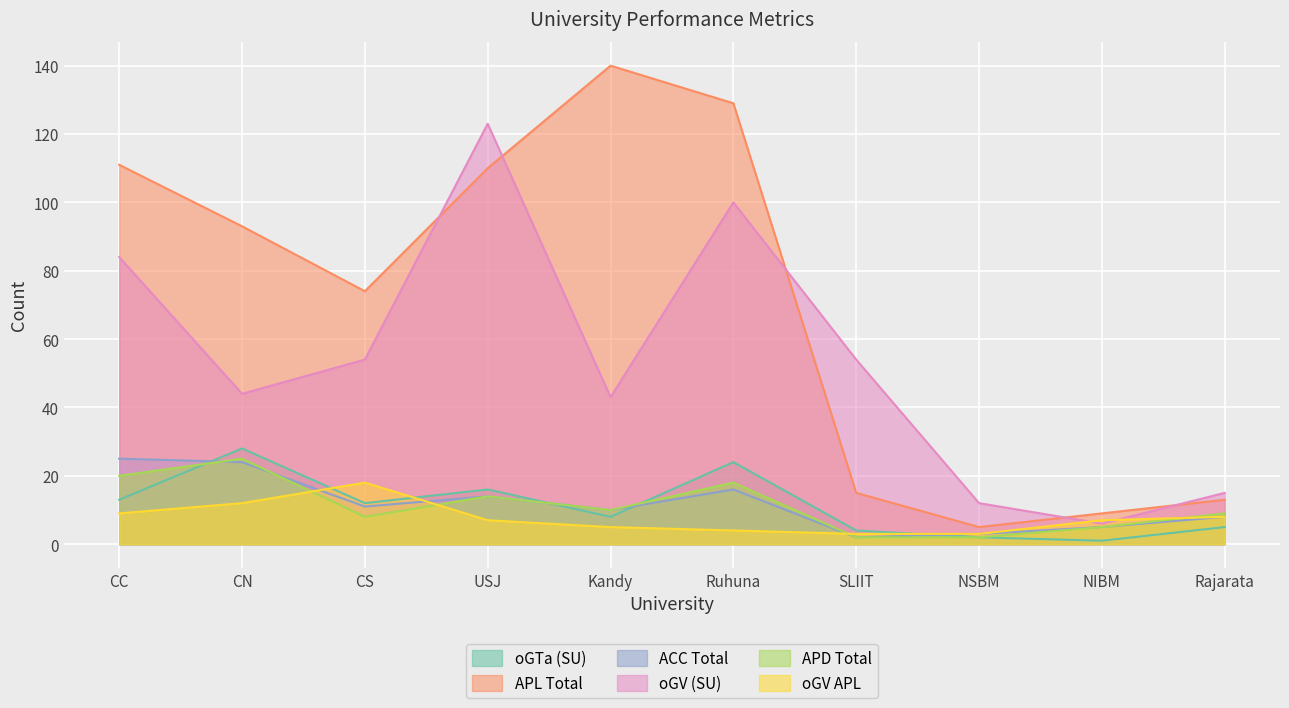

What is the average value of the oGV APL series?

8